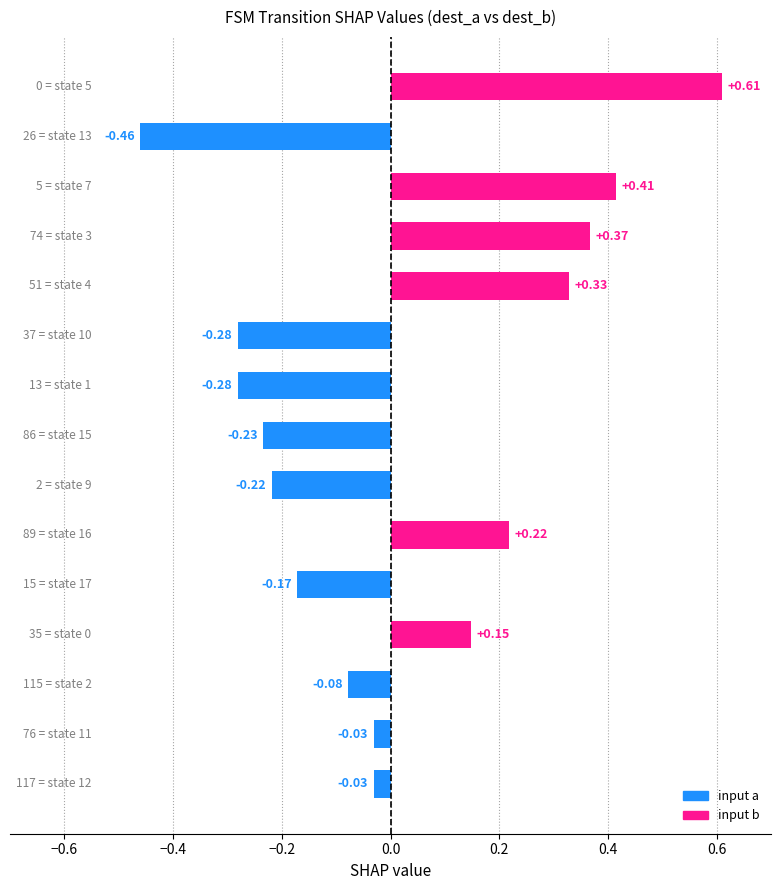

How many values are above zero?

6